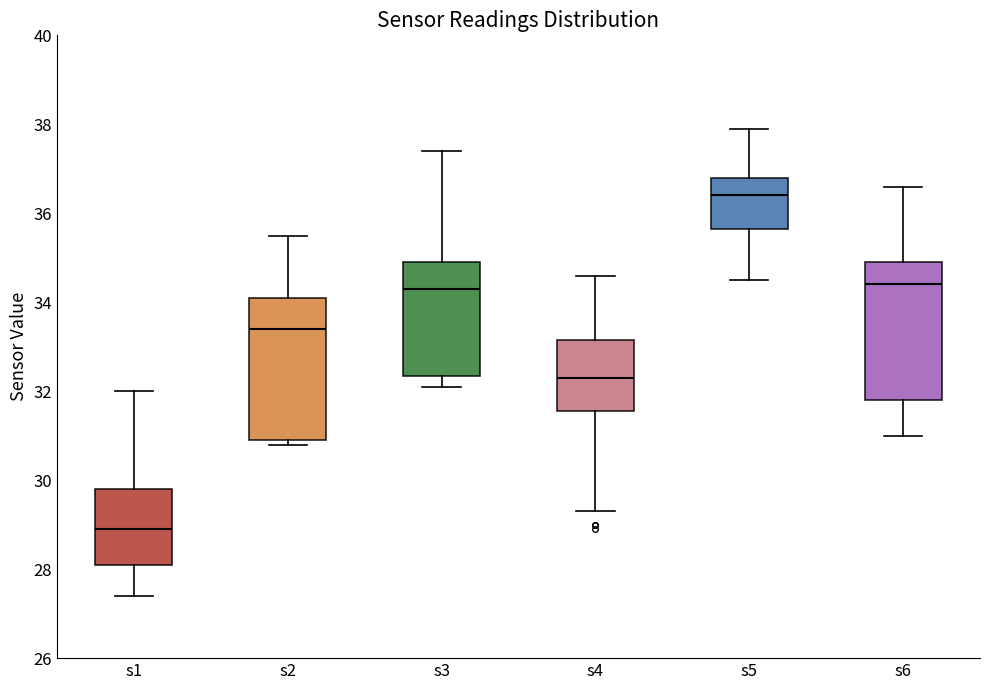

Reading left to right, transcribe this box plot: for each box, give where its median line is, the range the box spans, and where its two whiskers end, as read against the y-axis. The values are not printed on the chart, so give them approximately, as read against the axis.

s1: median 29.0, box 28.2 to 29.8, whiskers 27.4 to 32.0
s2: median 33.4, box 31.0 to 34.2, whiskers 30.8 to 35.6
s3: median 34.4, box 32.4 to 35.0, whiskers 32.2 to 37.4
s4: median 32.4, box 31.6 to 33.2, whiskers 29.4 to 34.6
s5: median 36.4, box 35.6 to 36.8, whiskers 34.6 to 38.0
s6: median 34.4, box 31.8 to 35.0, whiskers 31.0 to 36.6